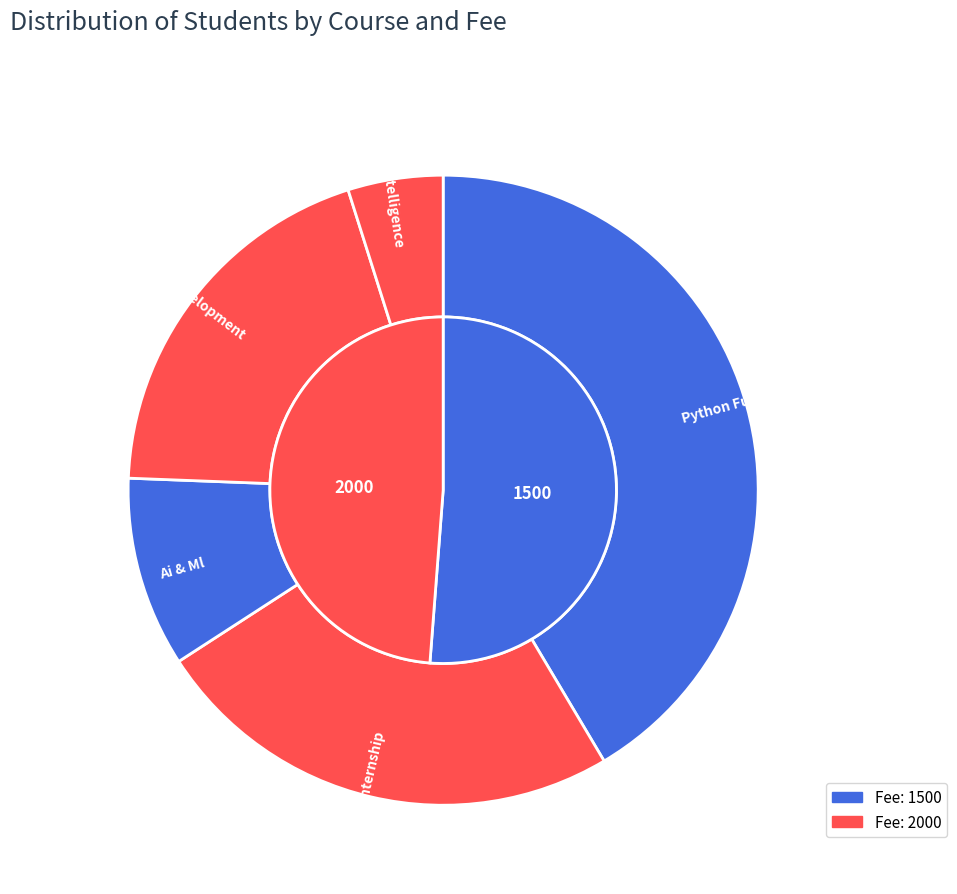

Is there a majority slice in this chart?

No